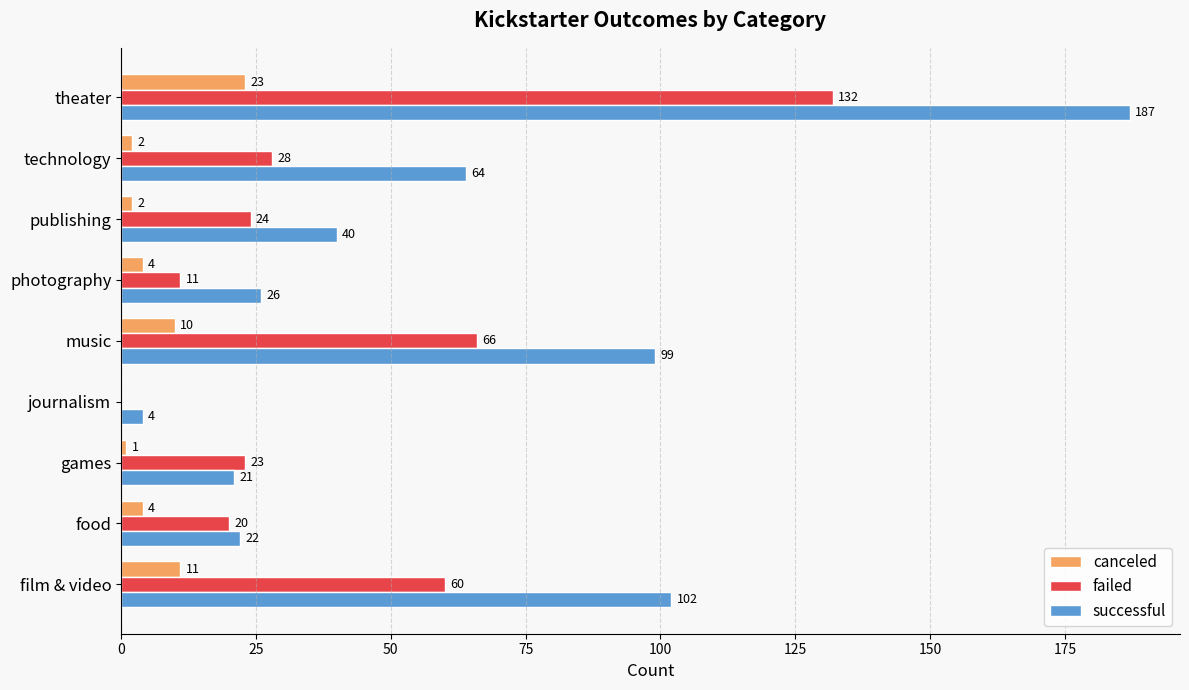

What value does the successful series have at games, to the nearest 5?

20